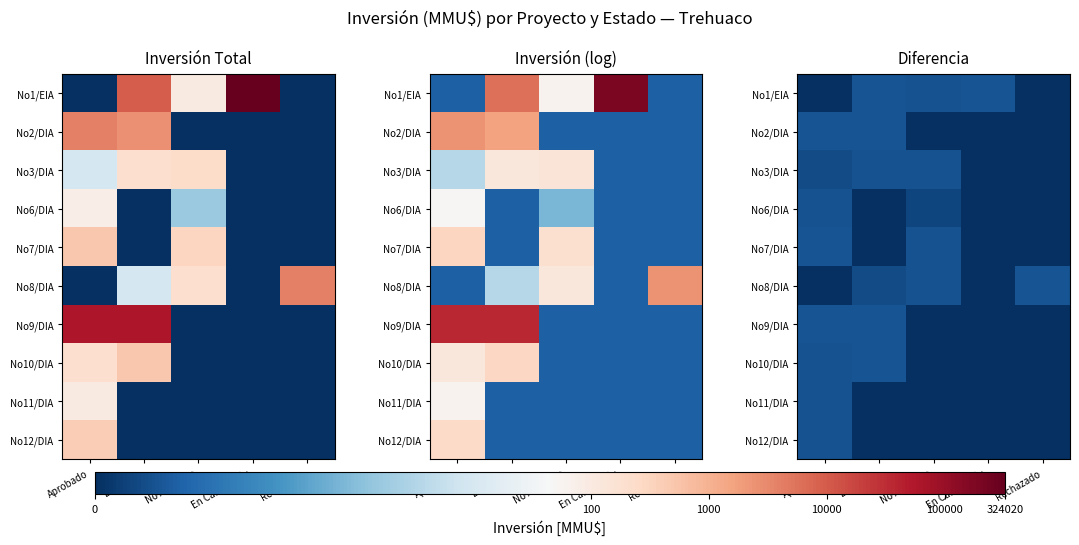

Is it true that No11/DIA equals -1.1 at Rechazado?

False